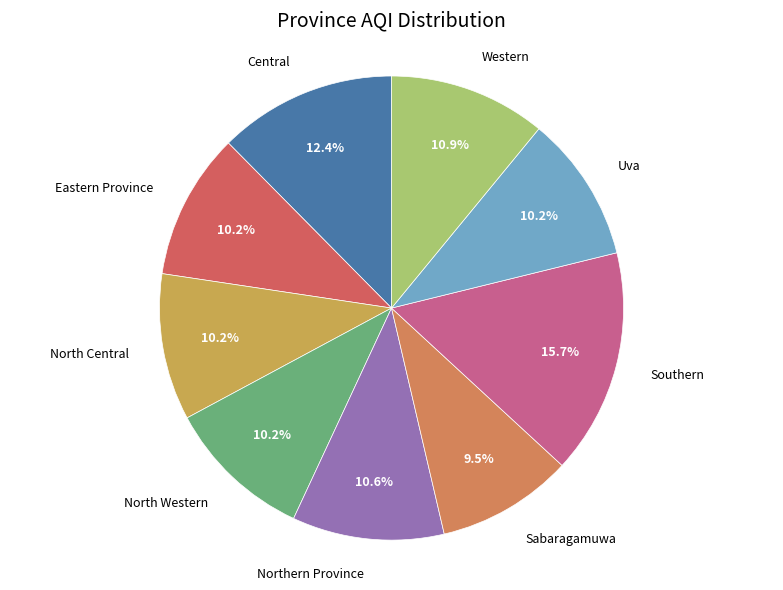

How many slices are in this pie chart?

9